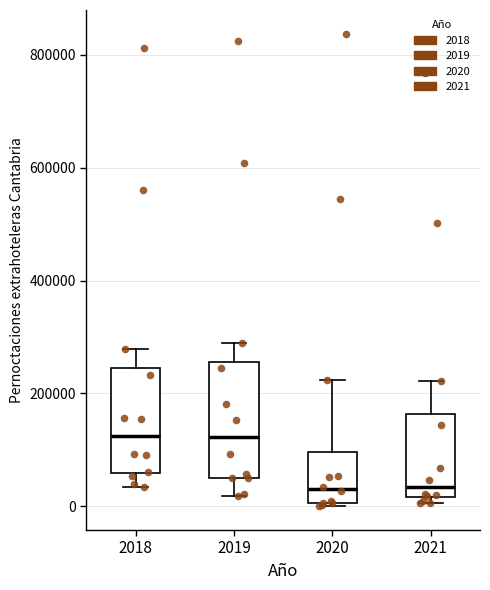

Reading left to right, transcribe this box plot: for each box, give where its median line is, the range the box spans, and where its two whiskers end, as read against the y-axis. The values are not printed on the chart, so give them approximately, as read against the axis.

2018: median 120000, box 60000 to 240000, whiskers 40000 to 280000
2019: median 120000, box 40000 to 260000, whiskers 20000 to 280000
2020: median 40000, box 0 to 100000, whiskers 0 to 220000
2021: median 40000, box 20000 to 160000, whiskers 0 to 220000